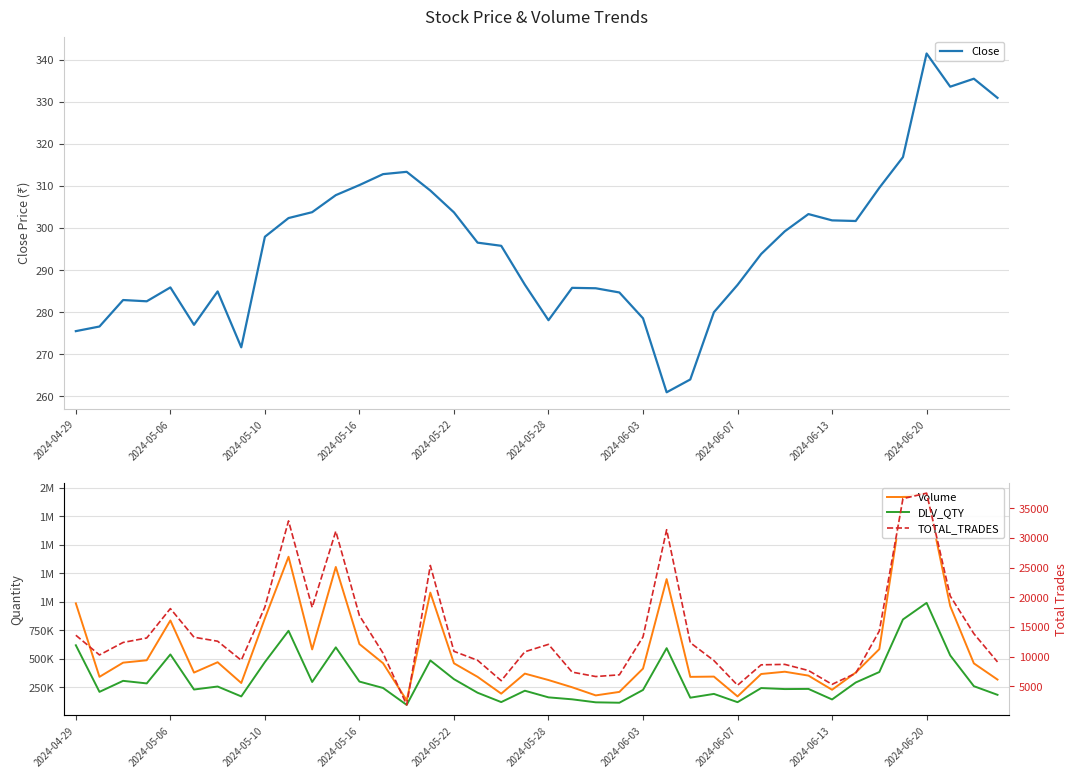

What is the greatest value displayed?

1953689.0